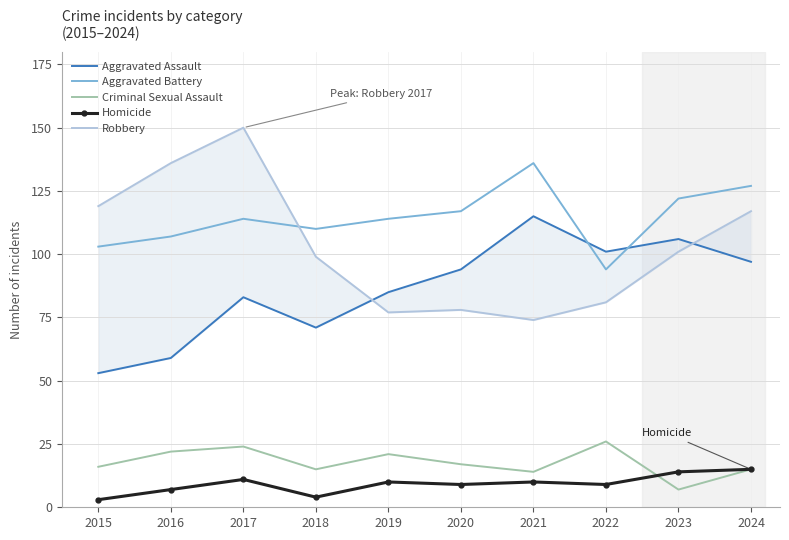

What is the difference between the highest and lowest values at 2024?

112